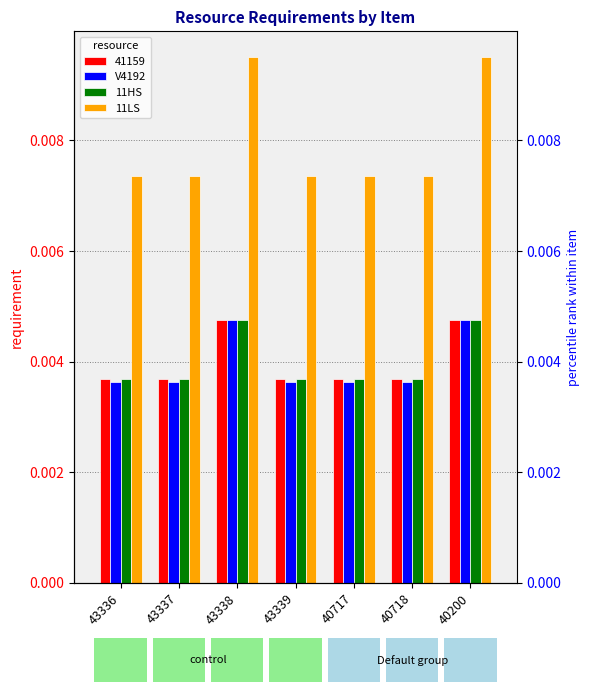

Count the 11HS values in the range 0 to 1.

7